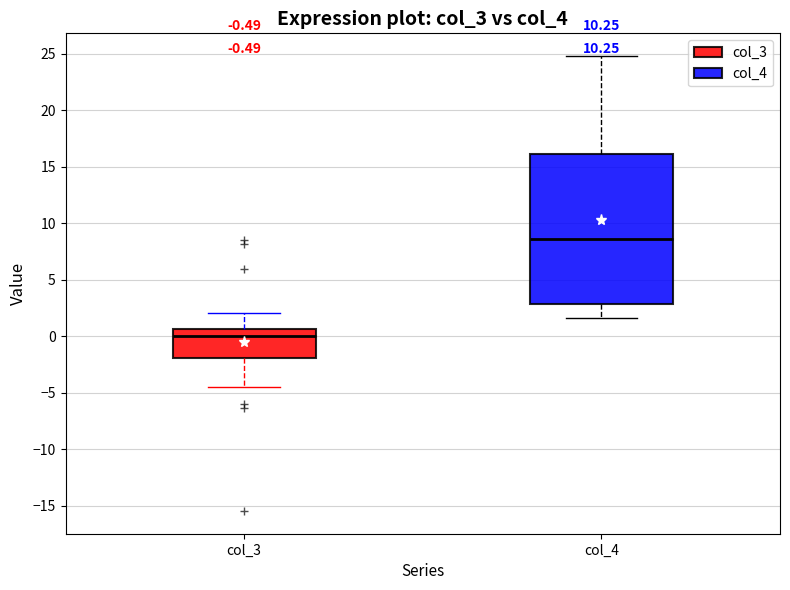

Which box has the lowest median line?

col_3